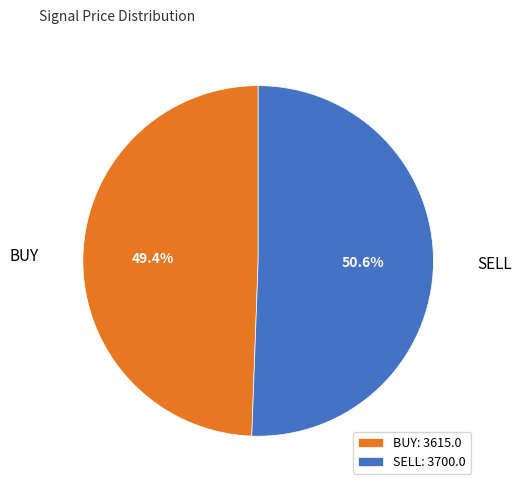

Is SELL the majority of the pie?

Yes